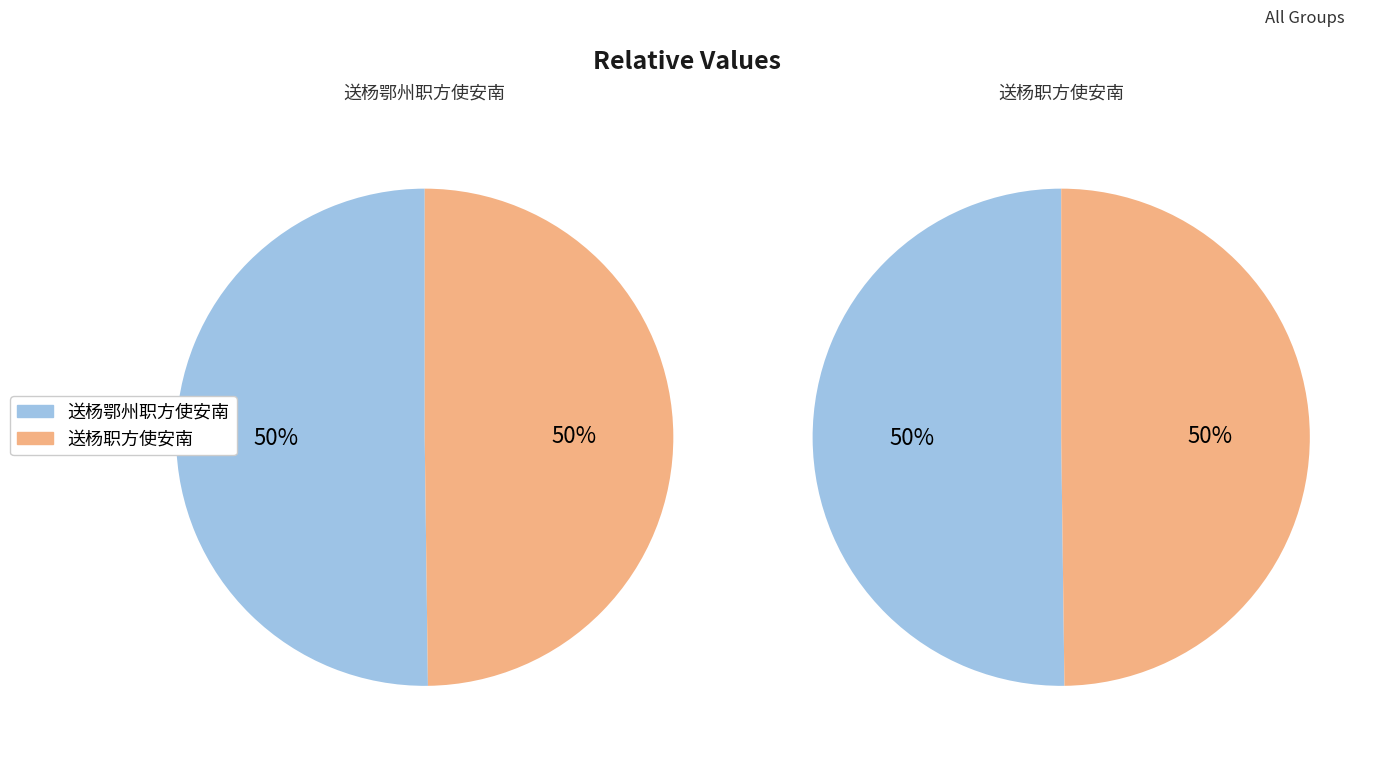

Combined, do 送杨鄂州职方使安南 and 送杨职方使安南 account for over 50%?

Yes